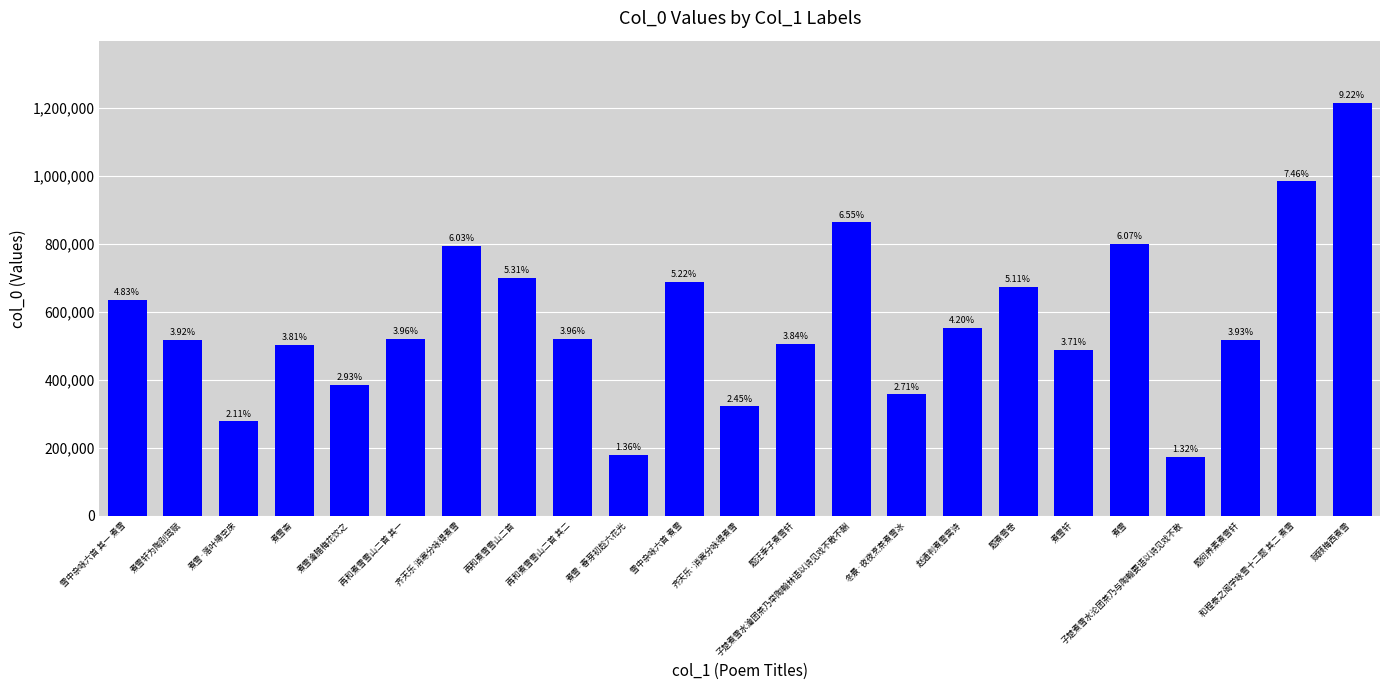

At which label is the value closest to 694004?

雪中杂咏六首 煮雪